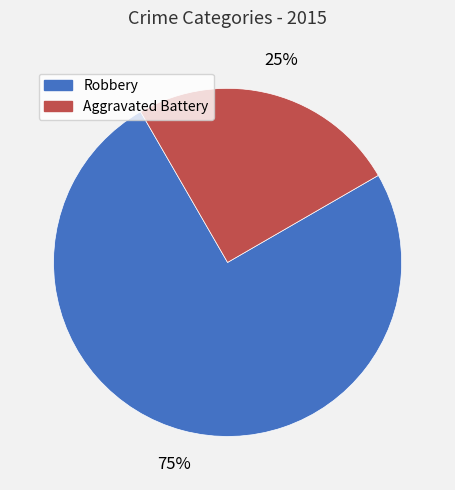

Is there any slice that represents more than half of the pie?

Yes